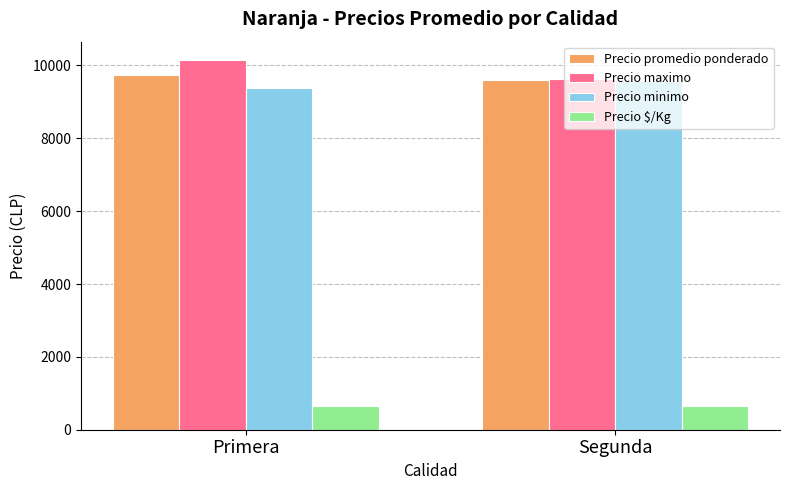

True or false: Precio maximo has a value of 15532 at Segunda.

False